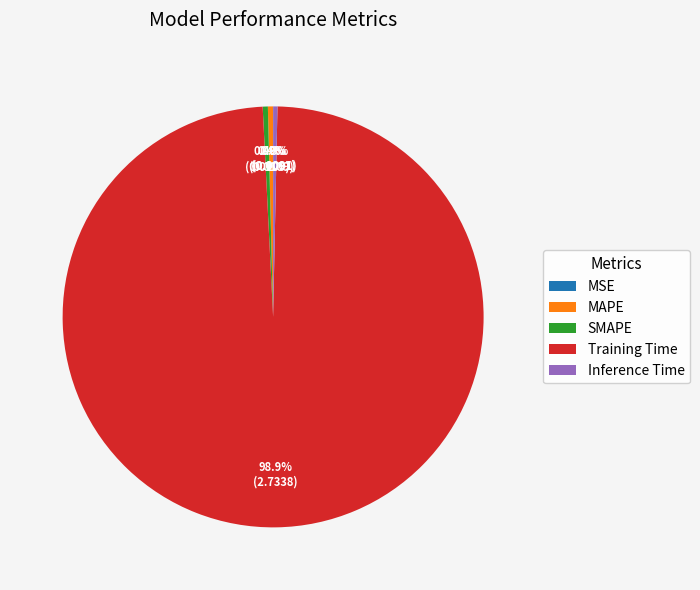

What percentage is NOT represented by Training Time?

1.1%